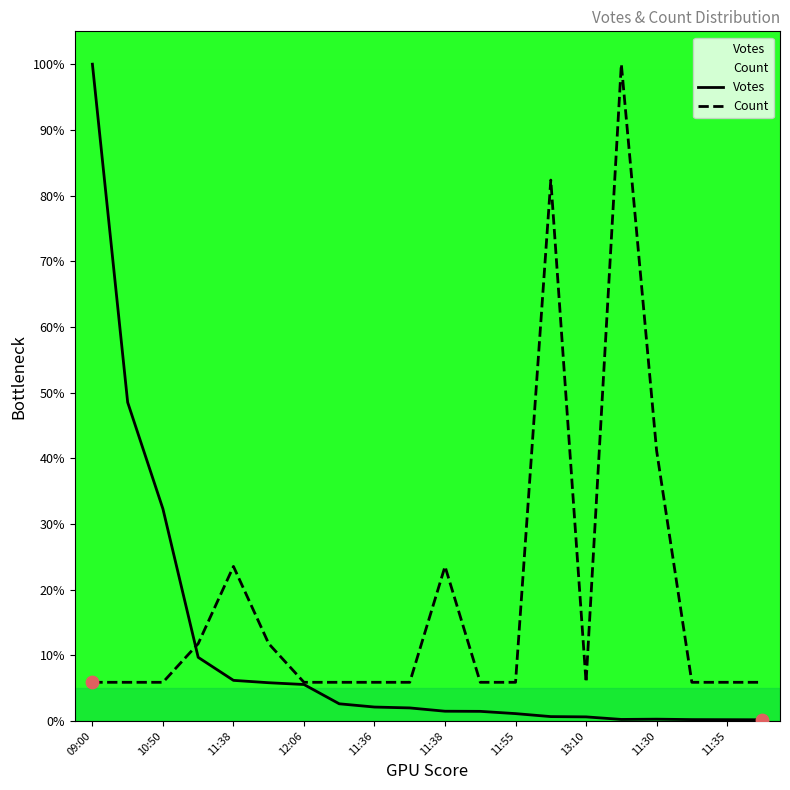

At which category is the sum across all series the highest?

09:00